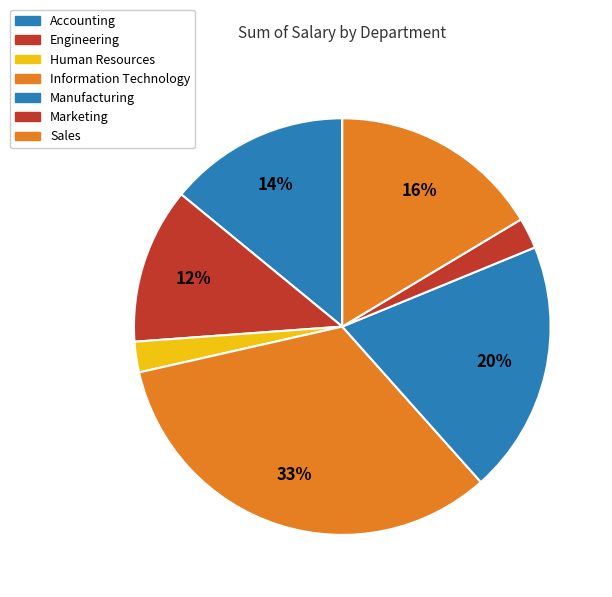

Combined, do Marketing and Engineering account for over 50%?

No